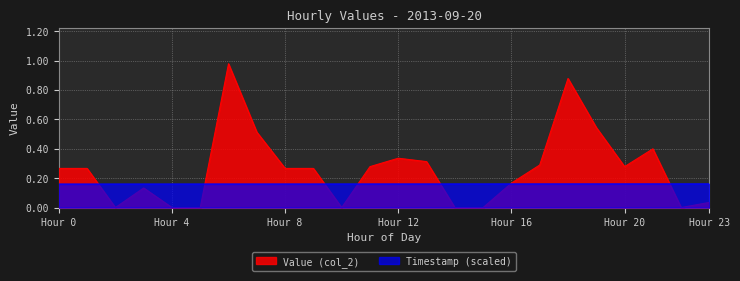

What are all the series names shown in the legend?

Value (col_2), Timestamp (scaled)